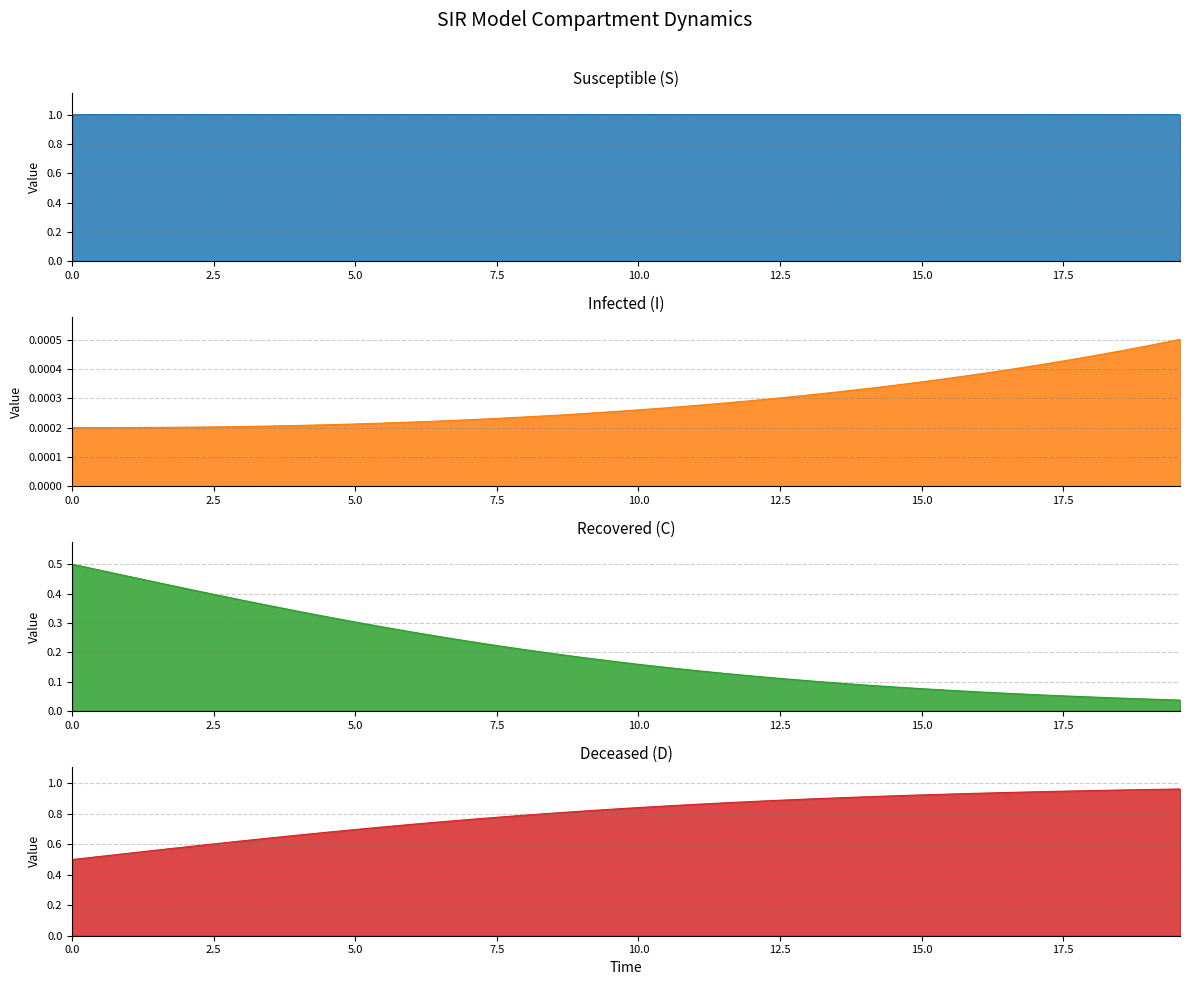

Does the chart have visible grid lines?

Yes